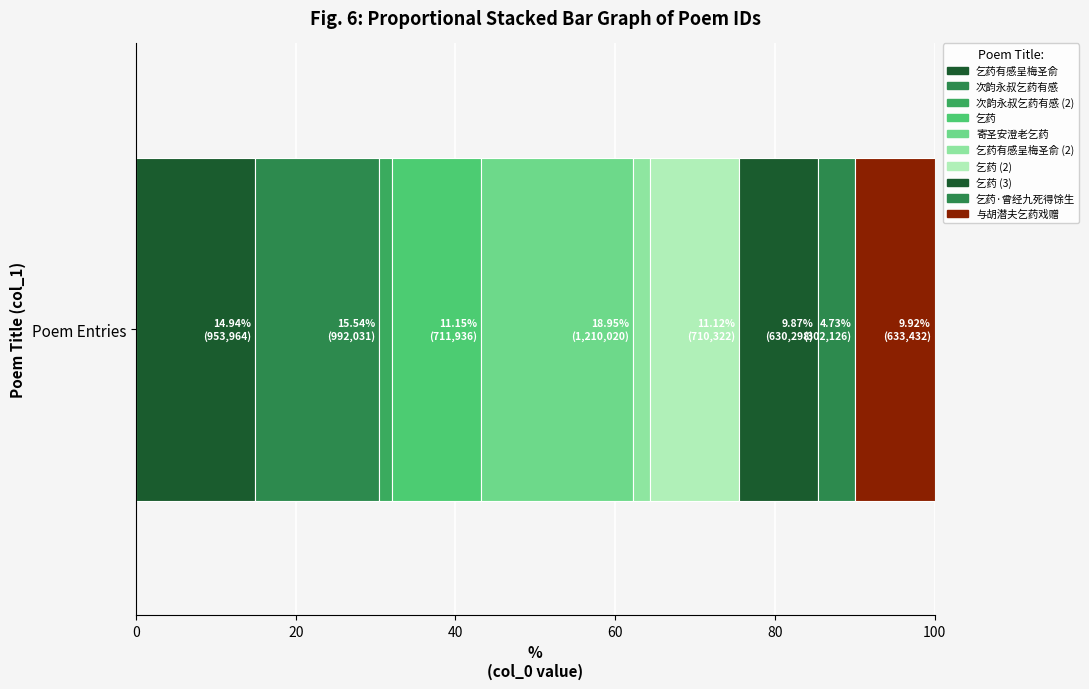

How many series are shown in this chart?

10